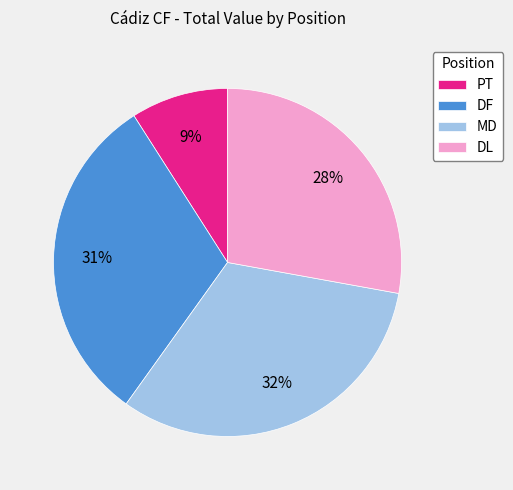

To the nearest percent, what is the difference between the MD and PT slice percentages?

23%